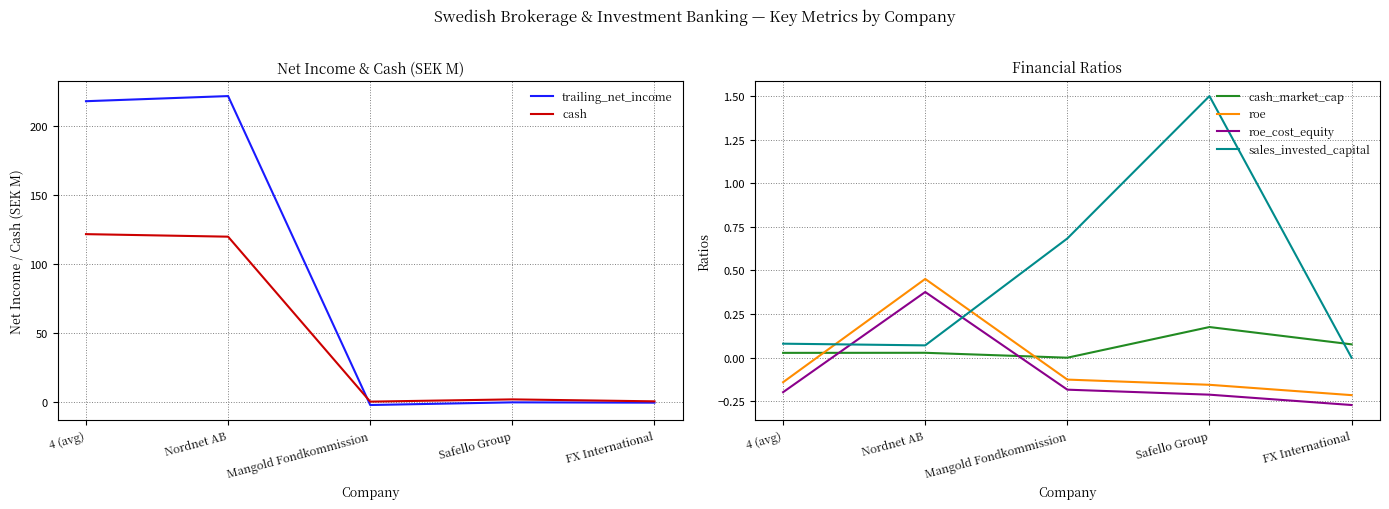

Where do sales_invested_capital and trailing_net_income first cross each other?

Nordnet AB and Mangold Fondkommission